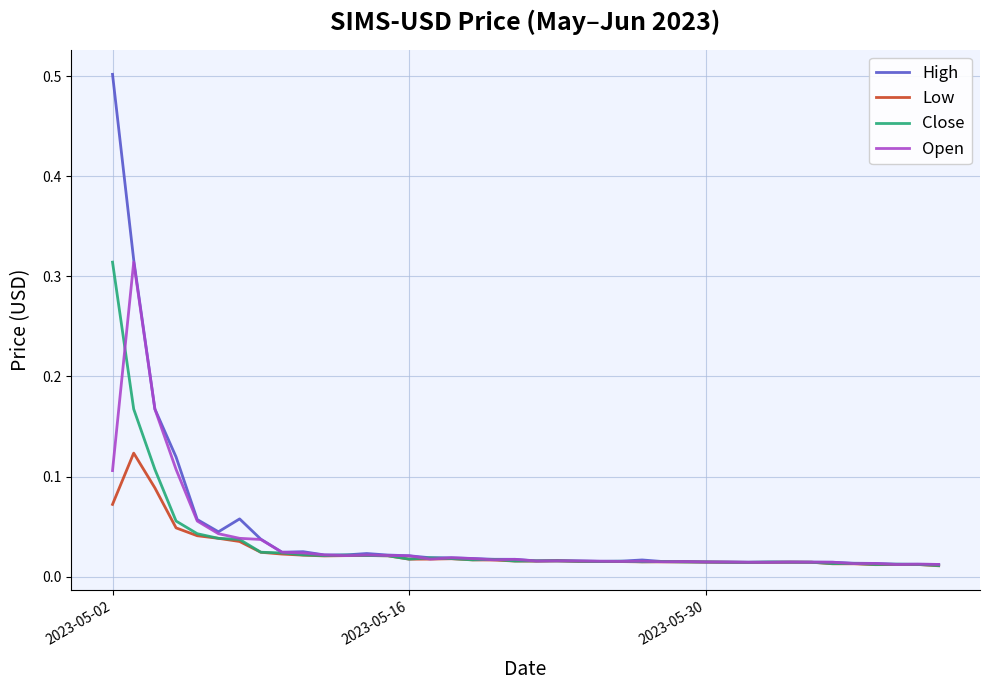

What is the maximum value shown in the chart?

0.5